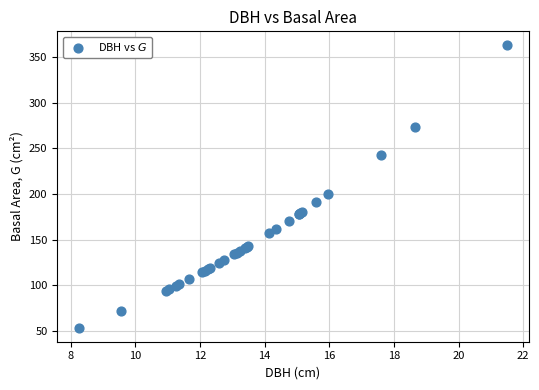

What Y value in the scatter plot is closest to 208?

199.8